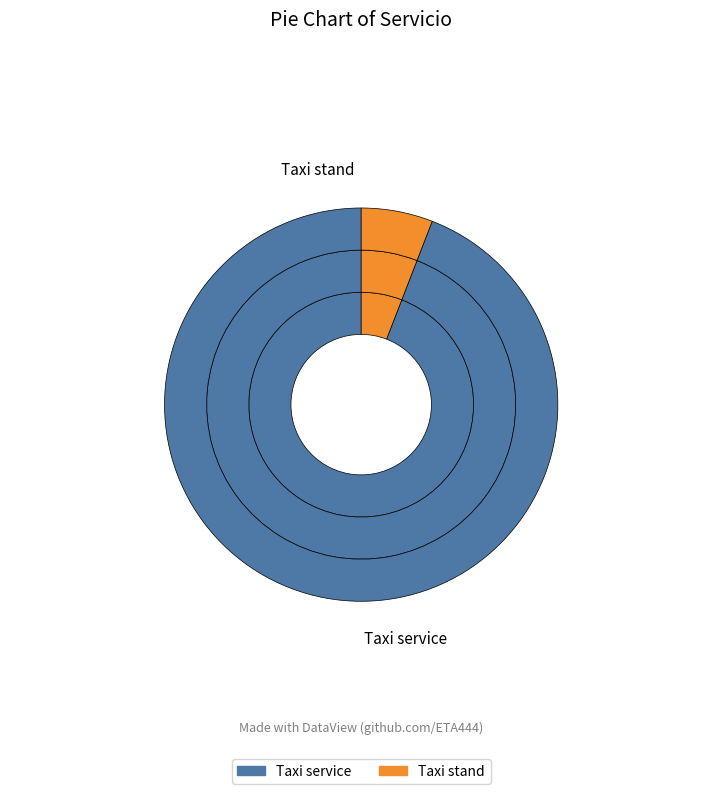

Which has a higher value, Taxi service or Taxi stand?

Taxi service